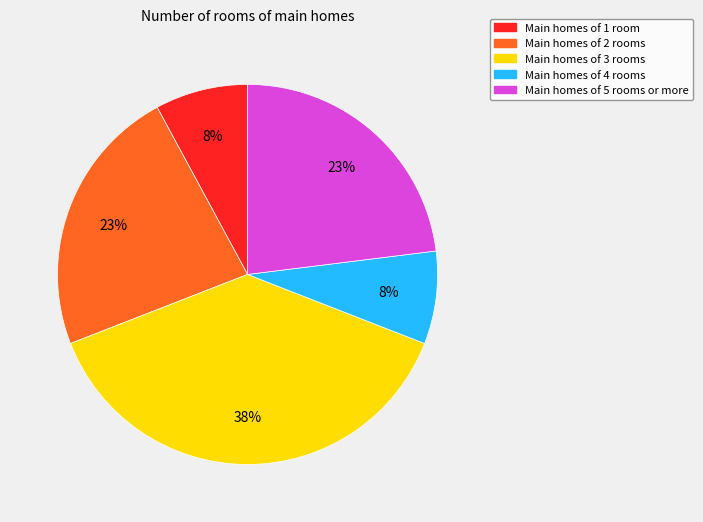

Approximately how many times larger is the value at Main homes of 3 rooms compared to Main homes of 4 rooms?

4.8